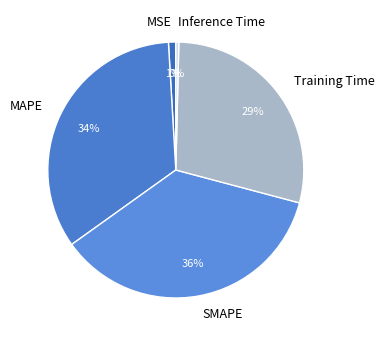

To the nearest percent, what is the average slice percentage?

20%